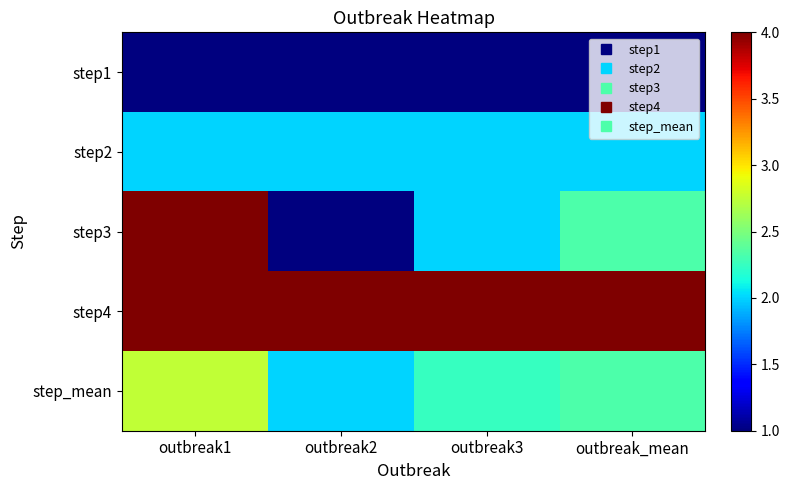

Reading left to right, what are all the values shown in this chart?

step1: outbreak1=1.0	outbreak2=1.0	outbreak3=1.0	outbreak_mean=1.0
step2: outbreak1=2.0	outbreak2=2.0	outbreak3=2.0	outbreak_mean=2.0
step3: outbreak1=4.0	outbreak2=1.0	outbreak3=2.0	outbreak_mean=2.3
step4: outbreak1=4.0	outbreak2=4.0	outbreak3=4.0	outbreak_mean=4.0
step_mean: outbreak1=2.8	outbreak2=2.0	outbreak3=2.2	outbreak_mean=2.3